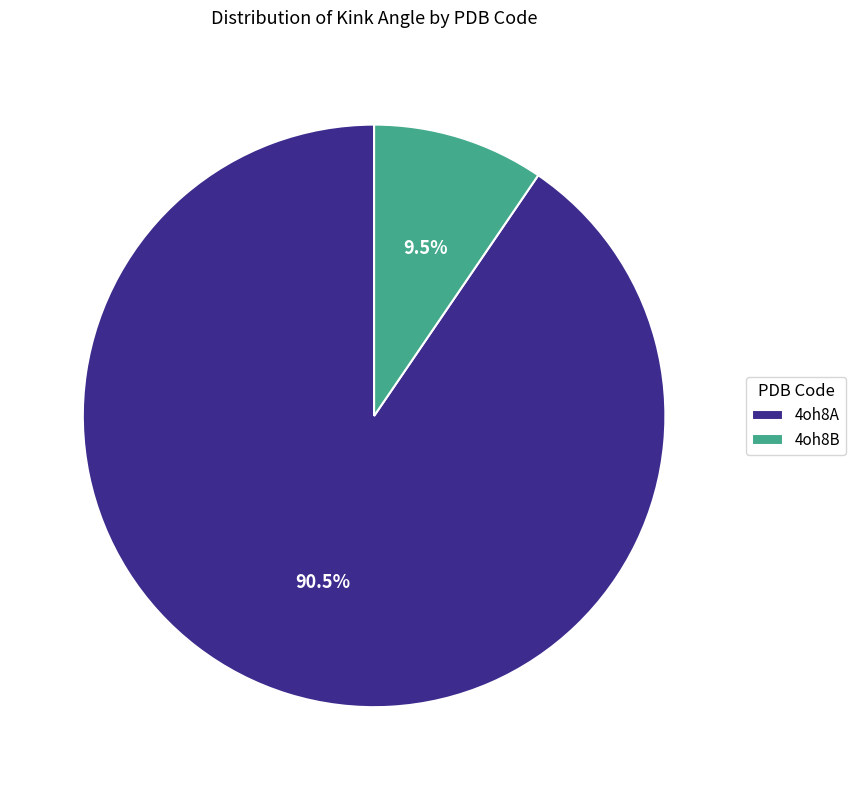

Which slice is the smallest?

4oh8B